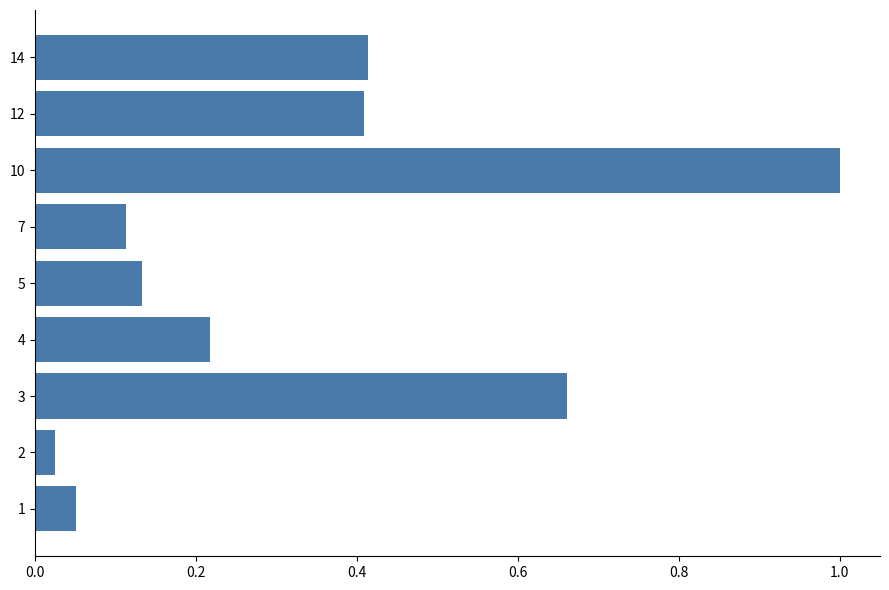

What is the change in value from 3 to 7?

-0.5